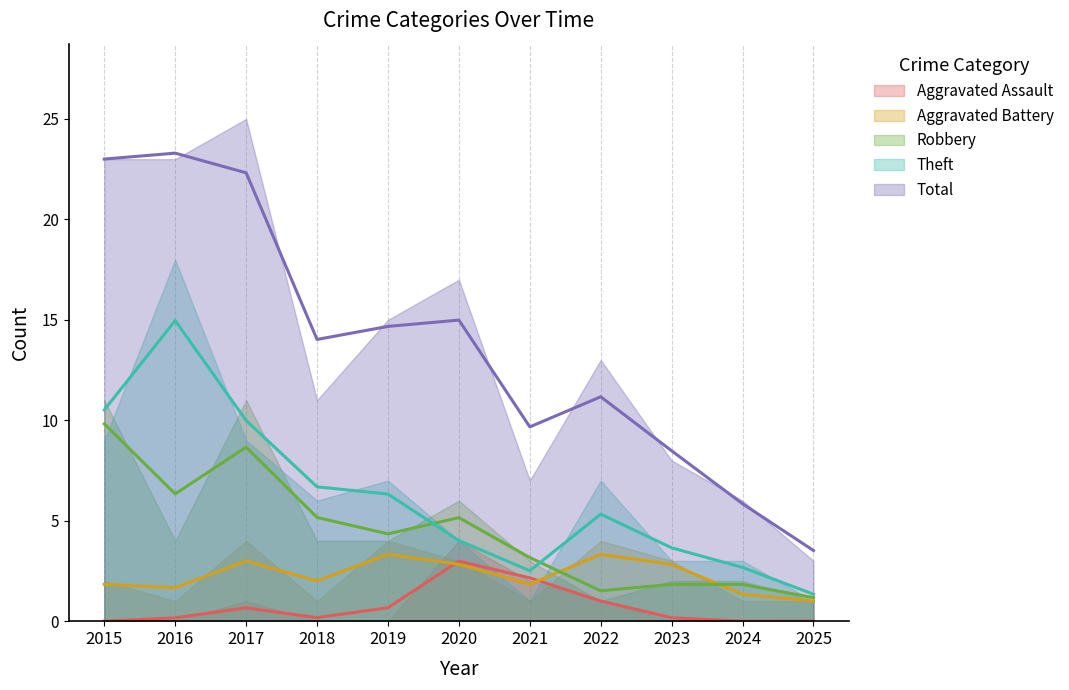

The value of Robbery at 2024 is 2. True or false?

True